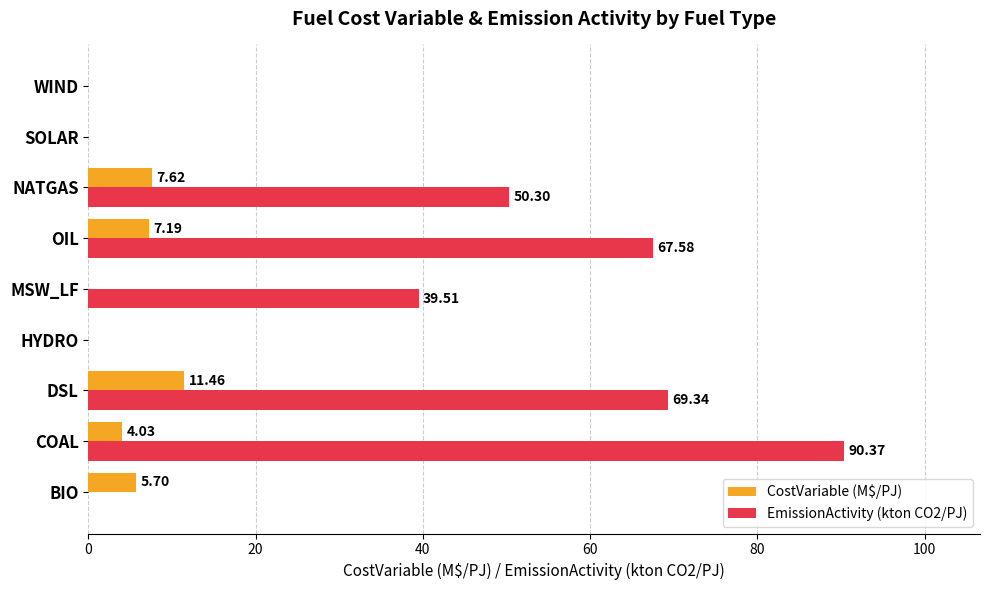

What is the total value across all series at OIL?

74.8